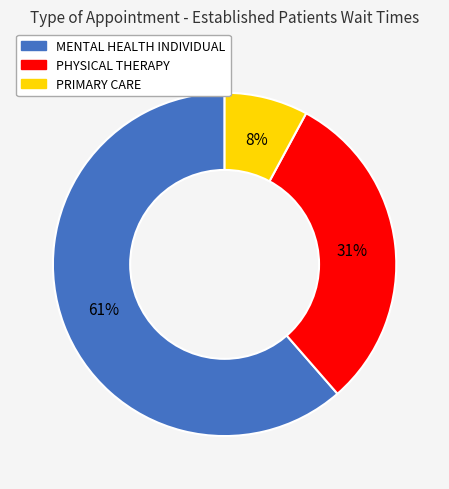

Do PRIMARY CARE and MENTAL HEALTH INDIVIDUAL together represent more than half of the pie?

Yes